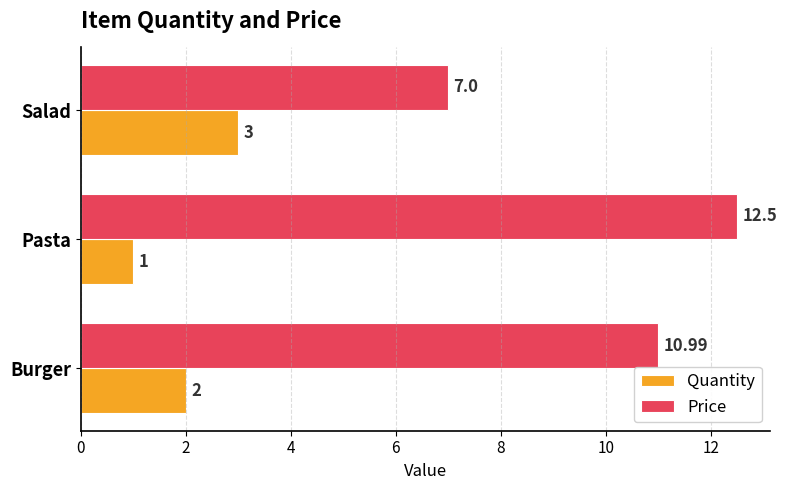

How many data points in Quantity are less than 2?

1